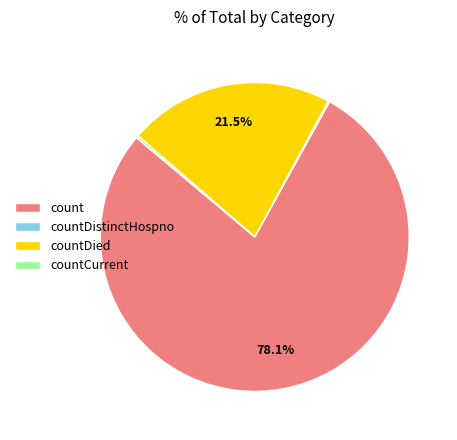

Is count the majority of the pie?

Yes